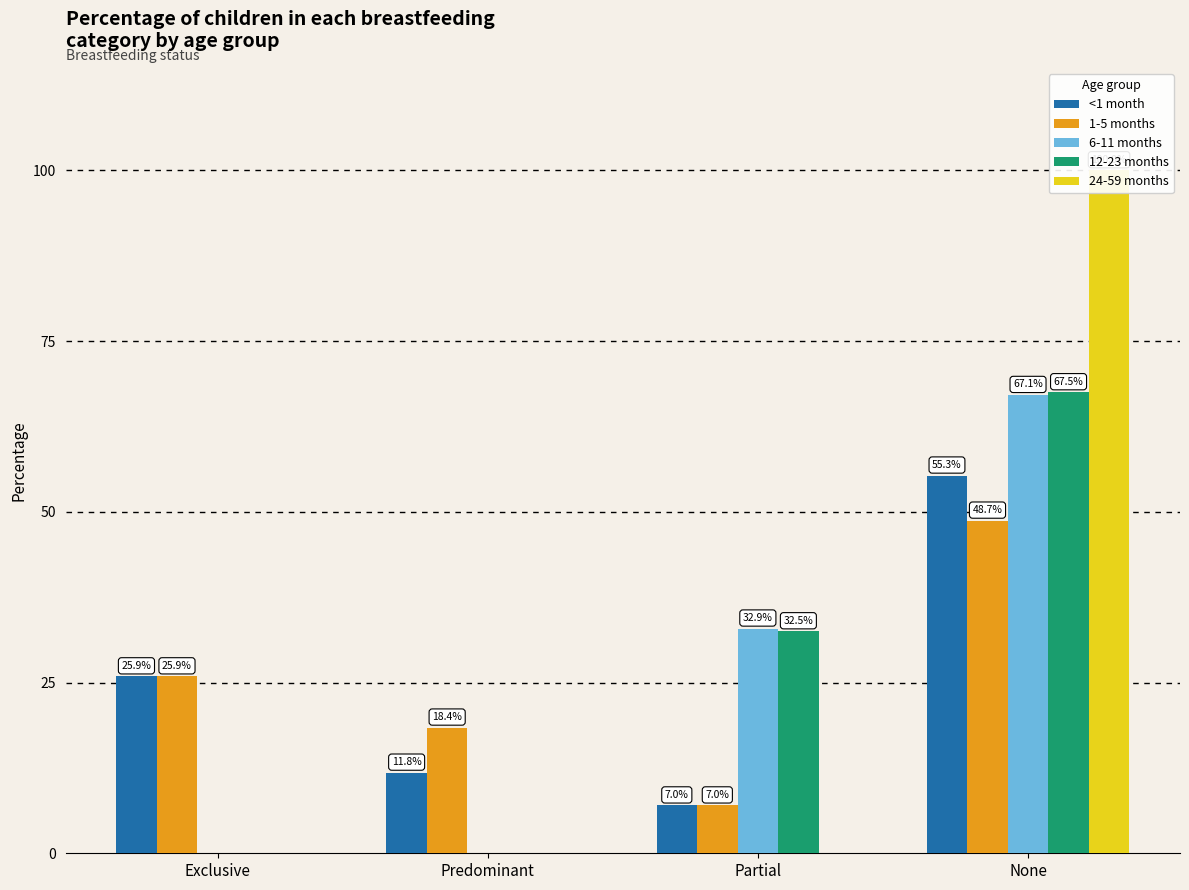

Count the number of data series in this chart.

5